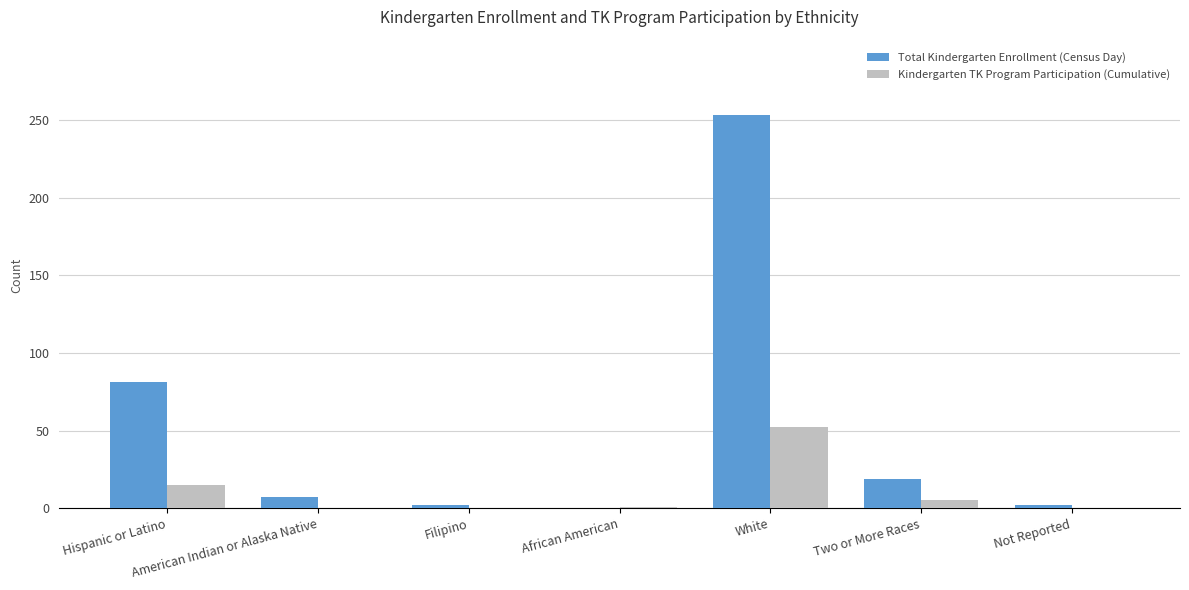

The value of Total Kindergarten Enrollment (Census Day) at Two or More Races is 19. True or false?

True